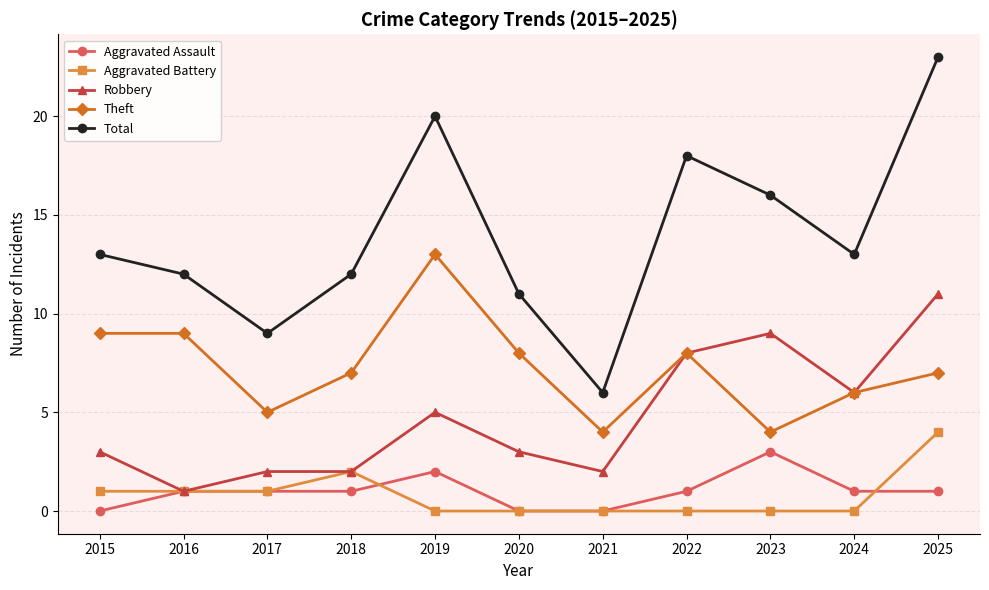

True or false: Robbery has more than 1 points higher than both neighbors.

True